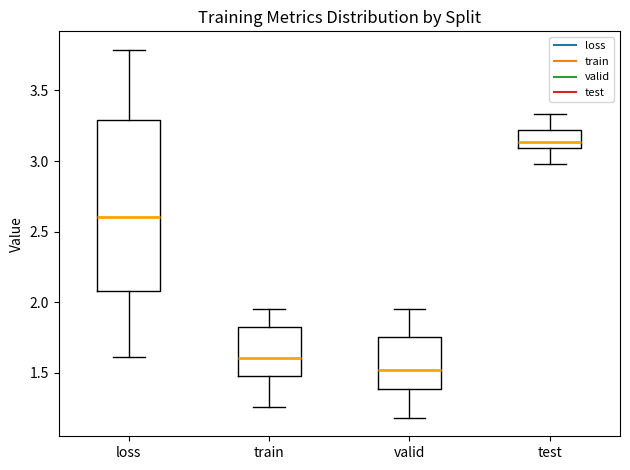

Reading left to right, read every box against the y-axis: the position of its median line, the range the box covers, and the ends of its whiskers. The values are not printed on the chart, so give them approximately, as read against the axis.

loss: median 2.60, box 2.10 to 3.30, whiskers 1.60 to 3.80
train: median 1.60, box 1.50 to 1.80, whiskers 1.25 to 1.95
valid: median 1.50, box 1.40 to 1.75, whiskers 1.20 to 1.95
test: median 3.15, box 3.10 to 3.20, whiskers 3.00 to 3.35